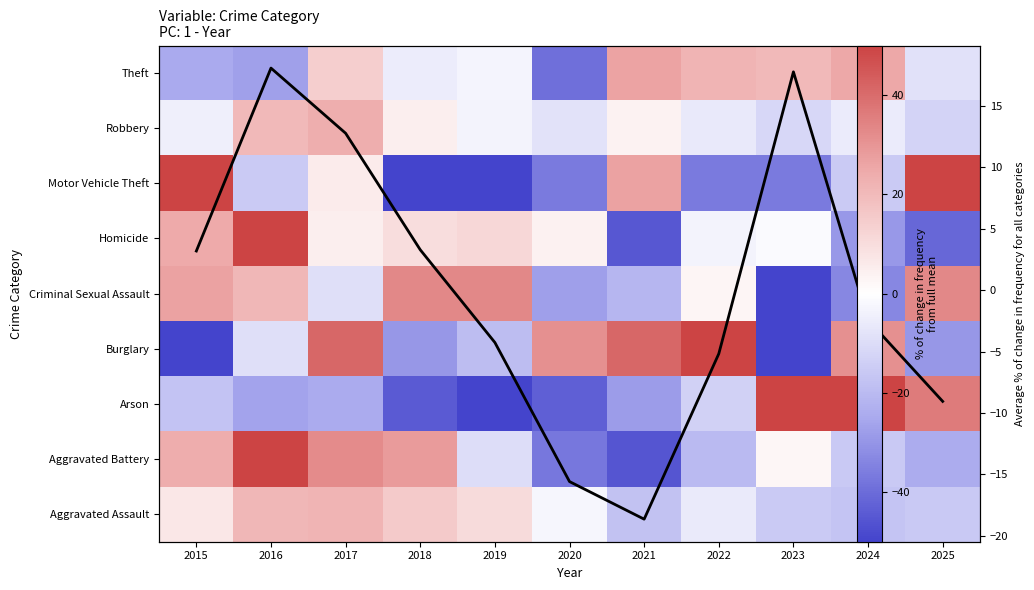

Is it true that Aggravated Assault equals 11.5 at 2015?

False